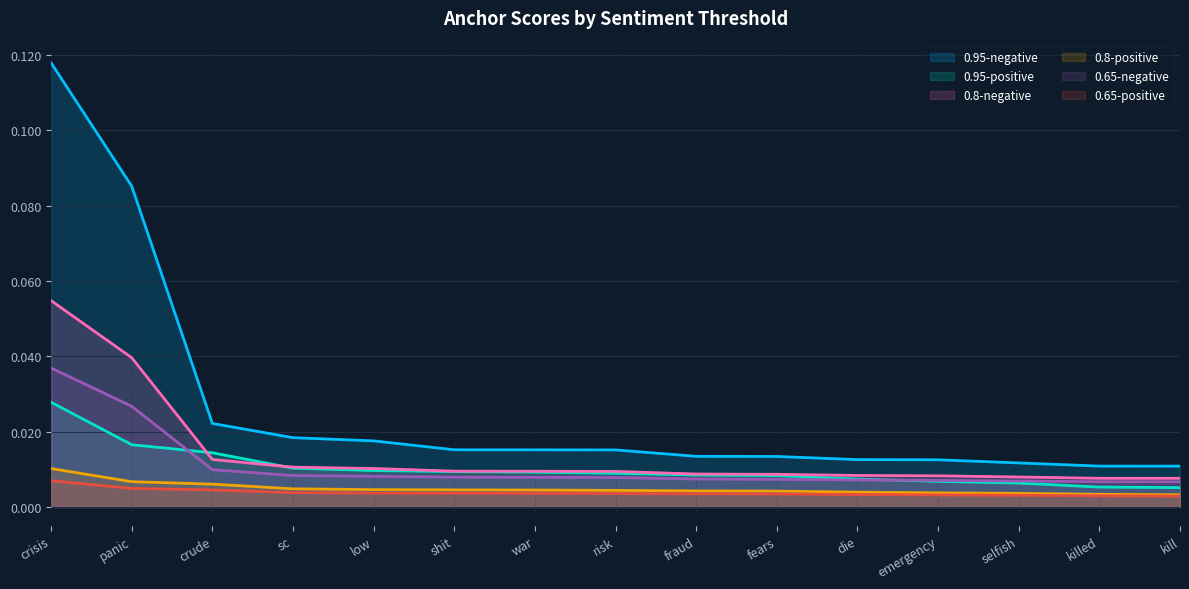

How many data points does each series have?

15